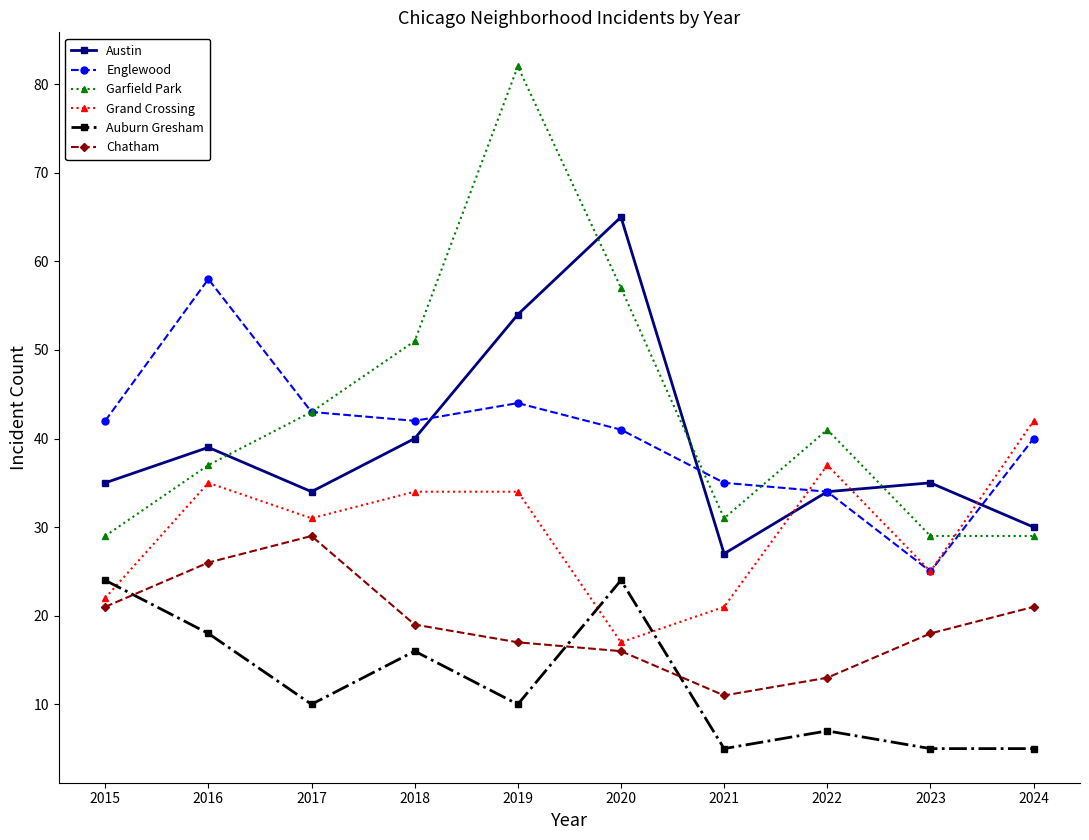

Is the value of Garfield Park at 2020 greater than the value of Grand Crossing at 2015?

Yes